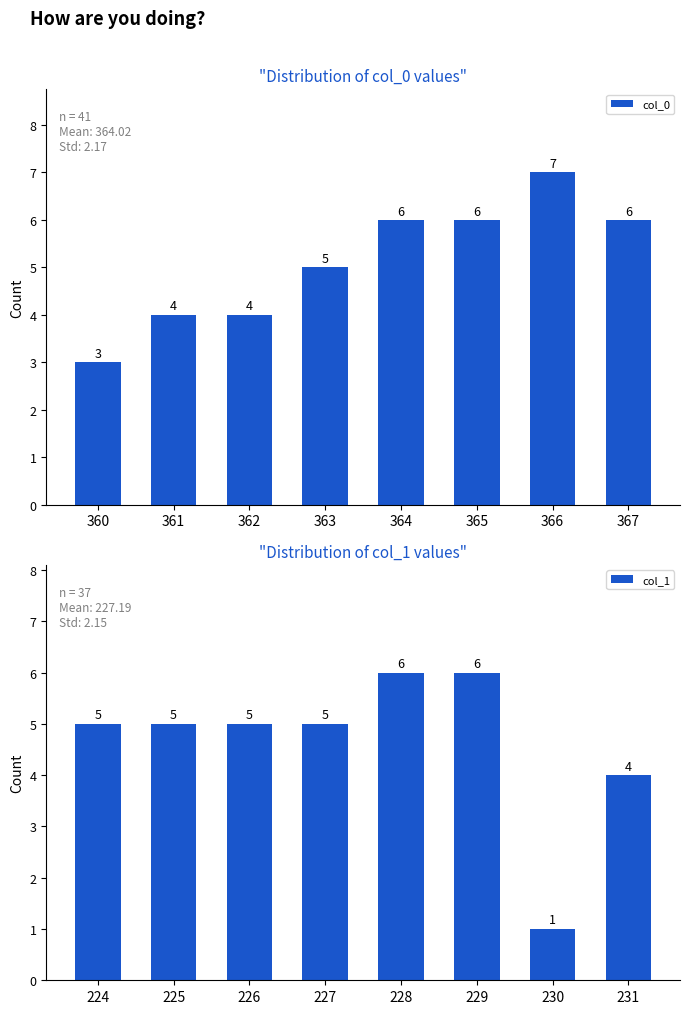

Reading left to right, what are all the values shown in this chart?

col_0: 3	4	4	5	6	6	7	6
col_1: 5	5	5	5	6	6	1	4